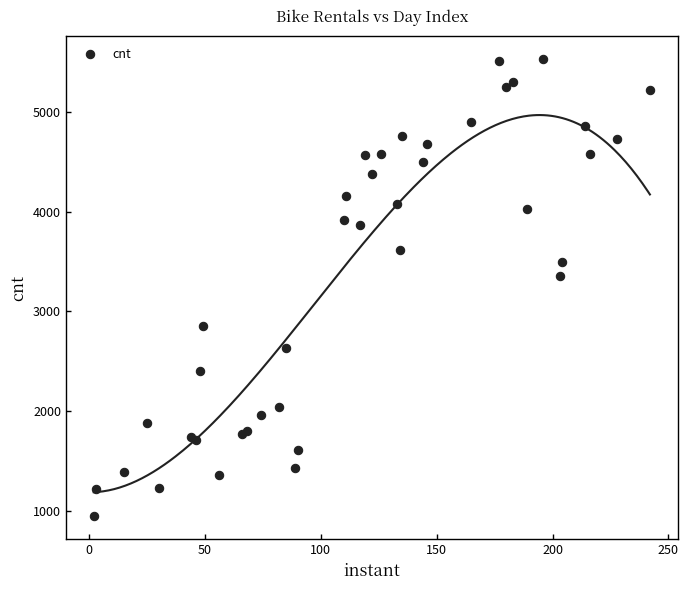

What Y value in the scatter plot is closest to 3238?

3353.2